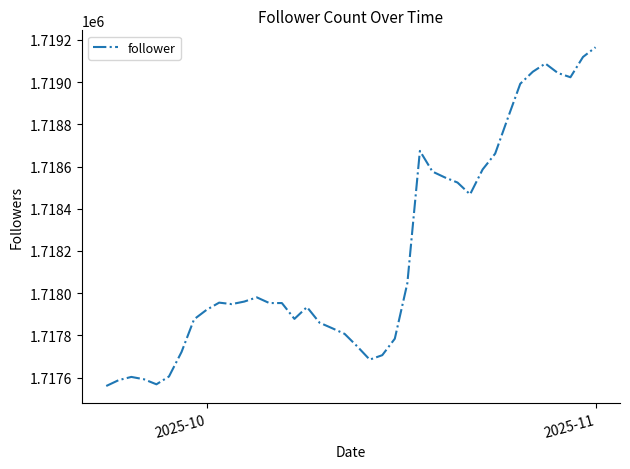

What is the difference between the second highest and second lowest values?

1551